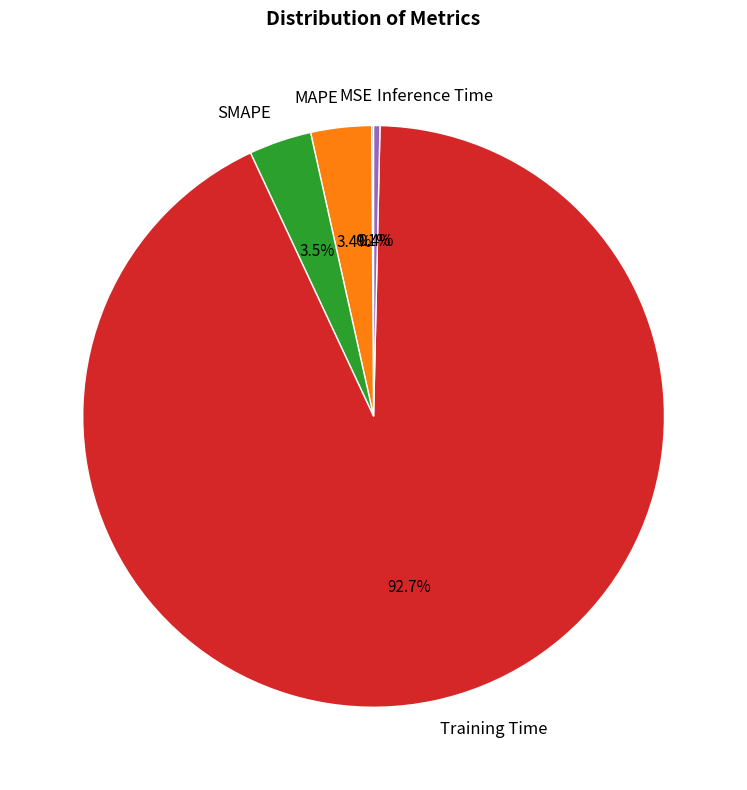

Is Inference Time the majority of the pie?

No